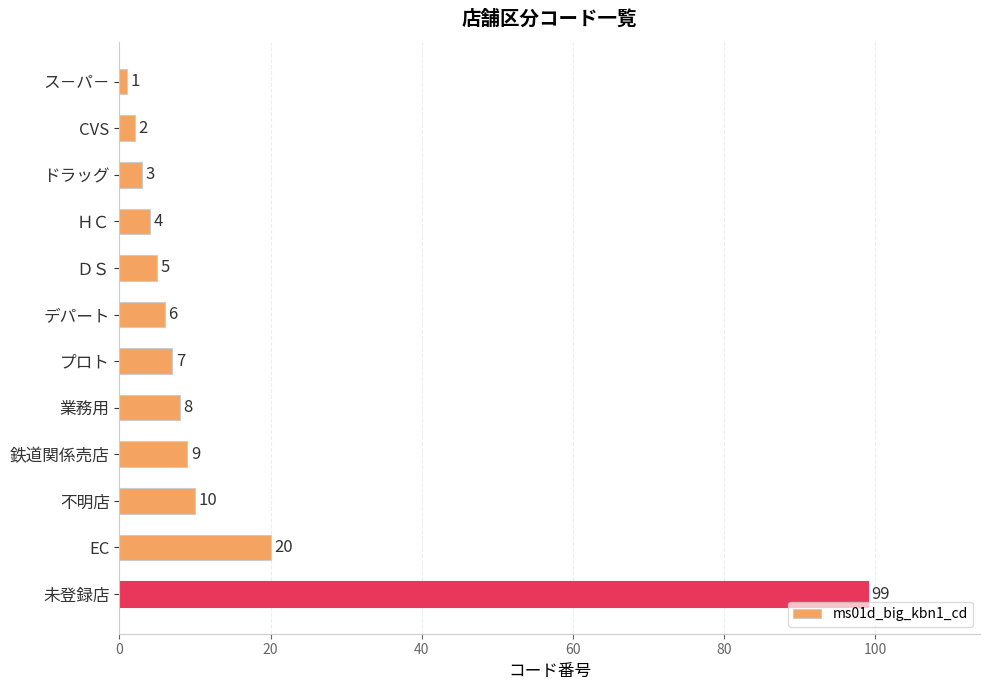

Reading top to bottom, list all the values displayed in this chart.

ス－パ－=1	CVS=2	ドラッグ=3	ＨＣ=4	ＤＳ=5	デパート=6	プロト=7	業務用=8	鉄道関係売店=9	不明店=10	EC=20	未登録店=99